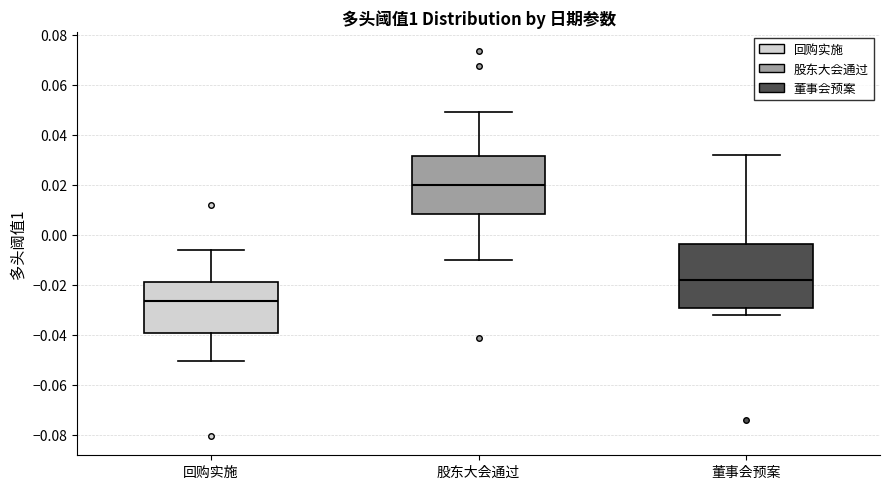

Which box is the tallest, from its lower edge to its upper edge?

董事会预案